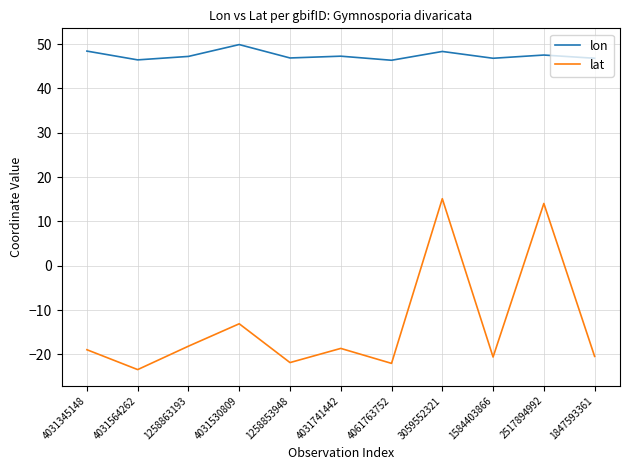

At which label is lat closest to -4?

4031530809